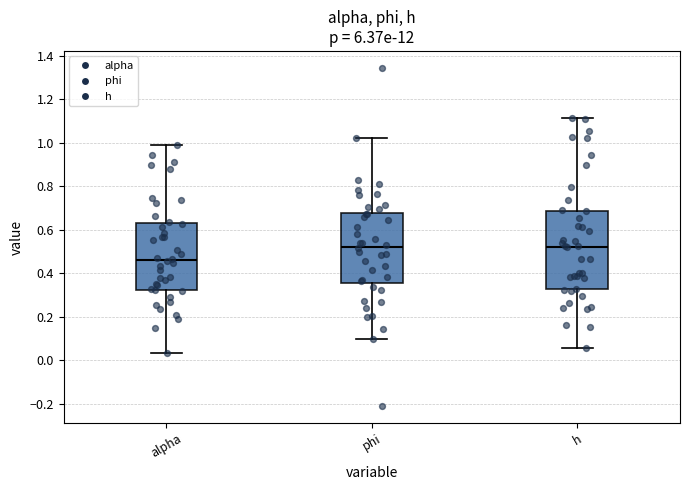

Which box has the lowest median line?

alpha